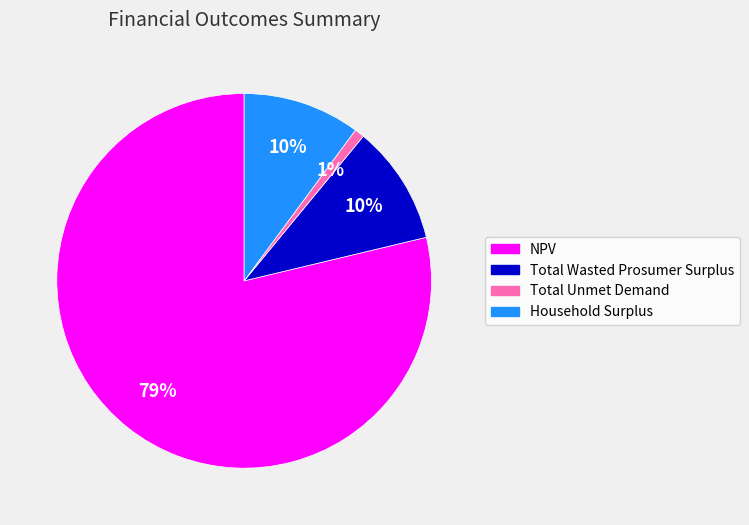

To the nearest percent, what portion does Household Surplus represent?

10%